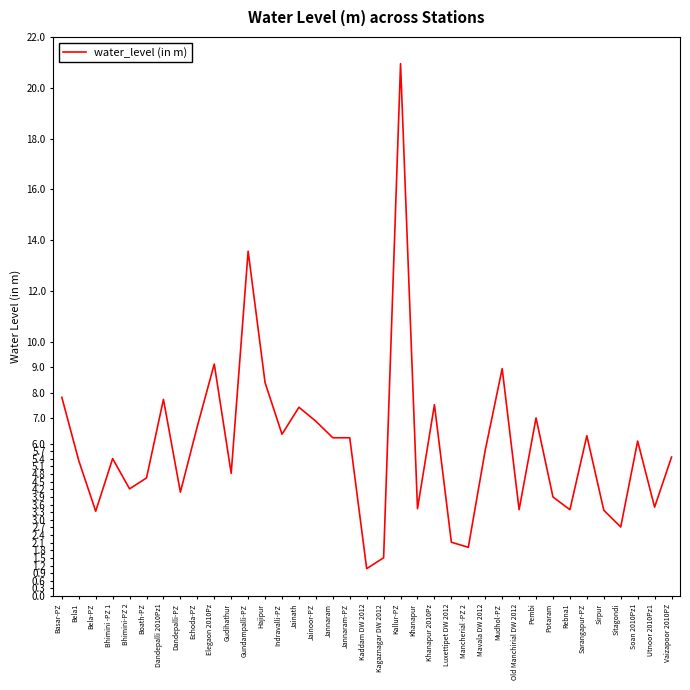

The chart shows a value of 1.5 at Kagaznagar DW 2012. True or false?

True